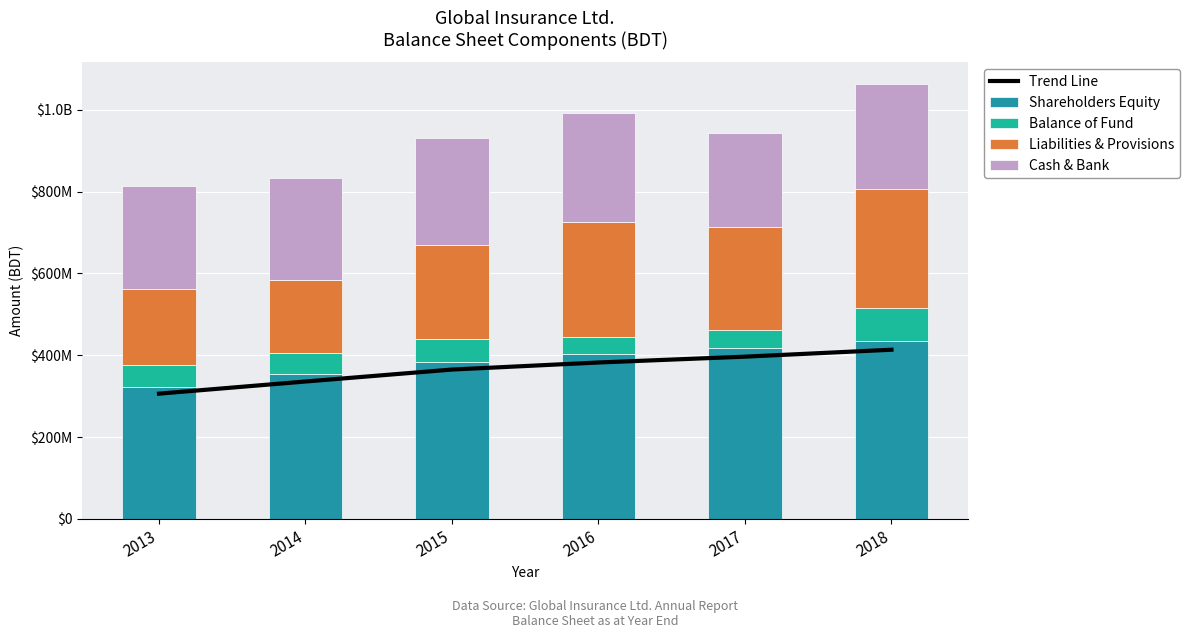

What is the smallest value displayed?

43295829.0